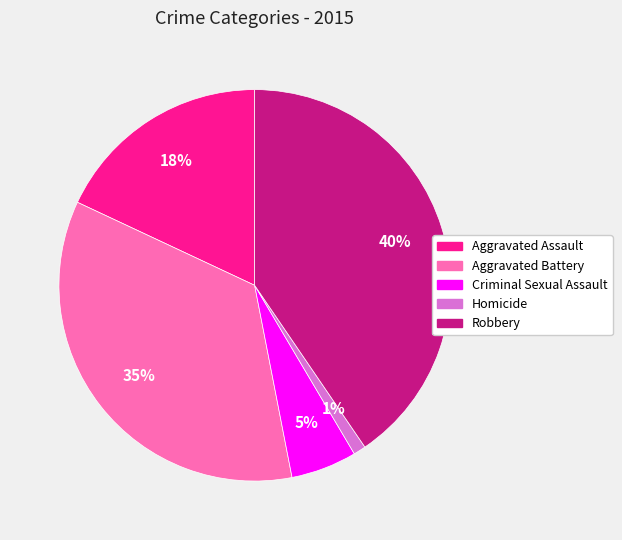

To the nearest percent, what is the difference between the Homicide and Aggravated Assault slice percentages?

17%